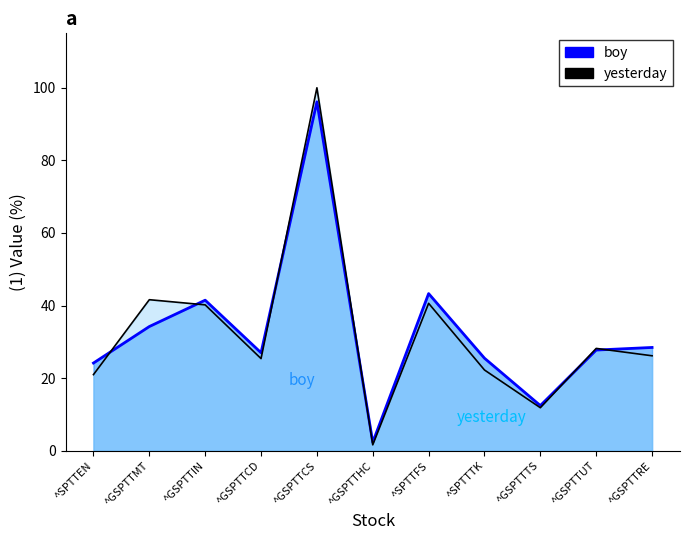

At which category does boy reach its first local valley?

^GSPTTCD